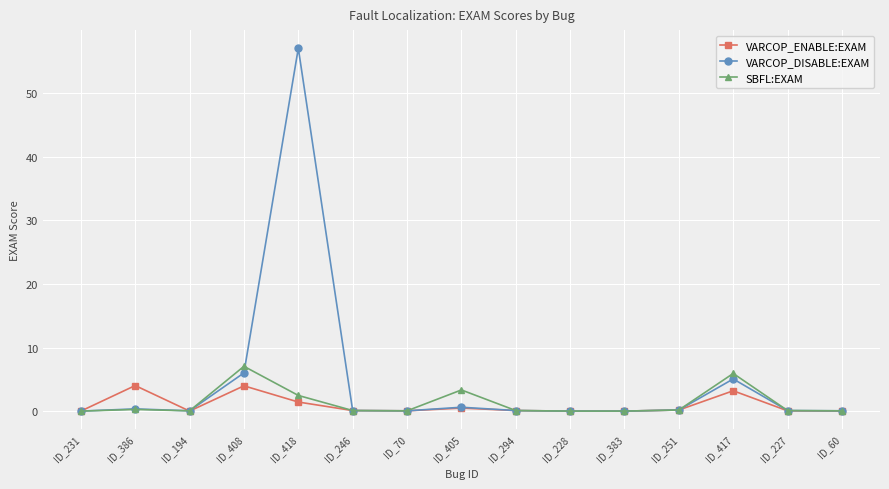

The VARCOP_DISABLE:EXAM series shows 57.0 at ID_418. True or false?

True